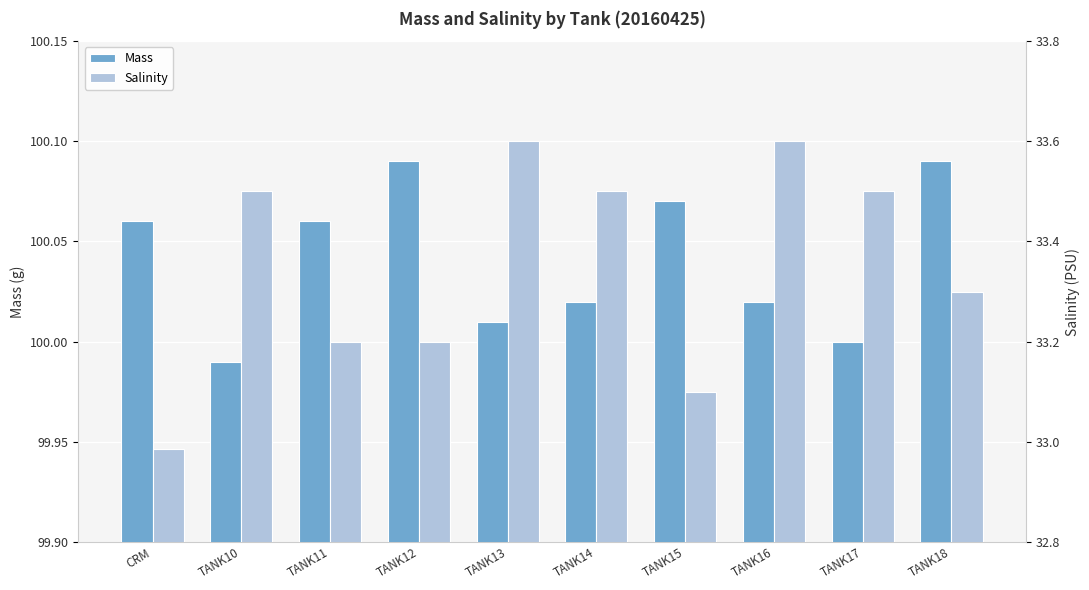

What is the total value across all series at TANK16?

133.6